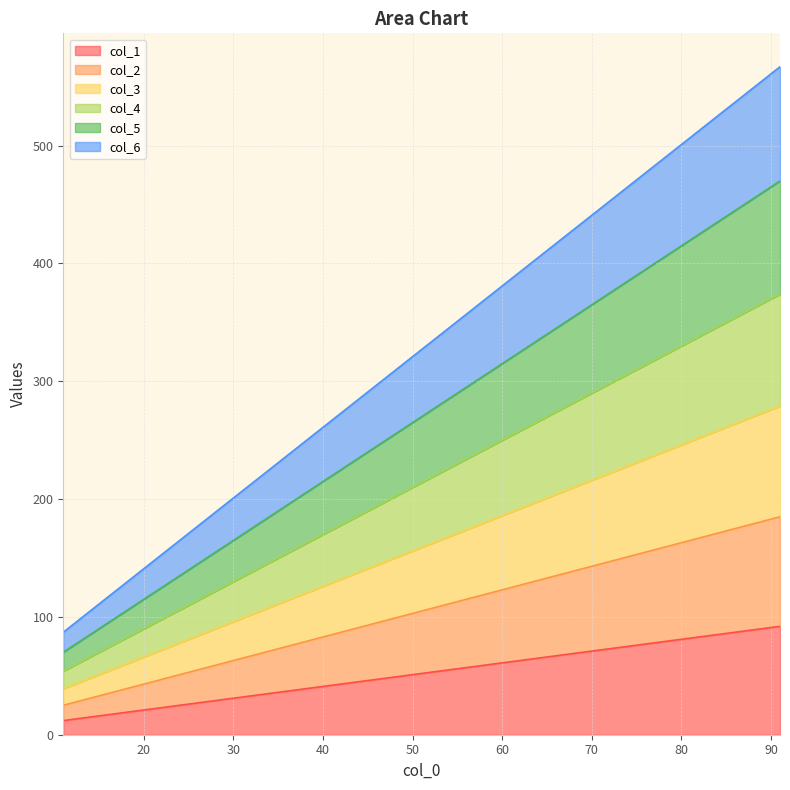

Which has a higher value, 41 or 61?

61